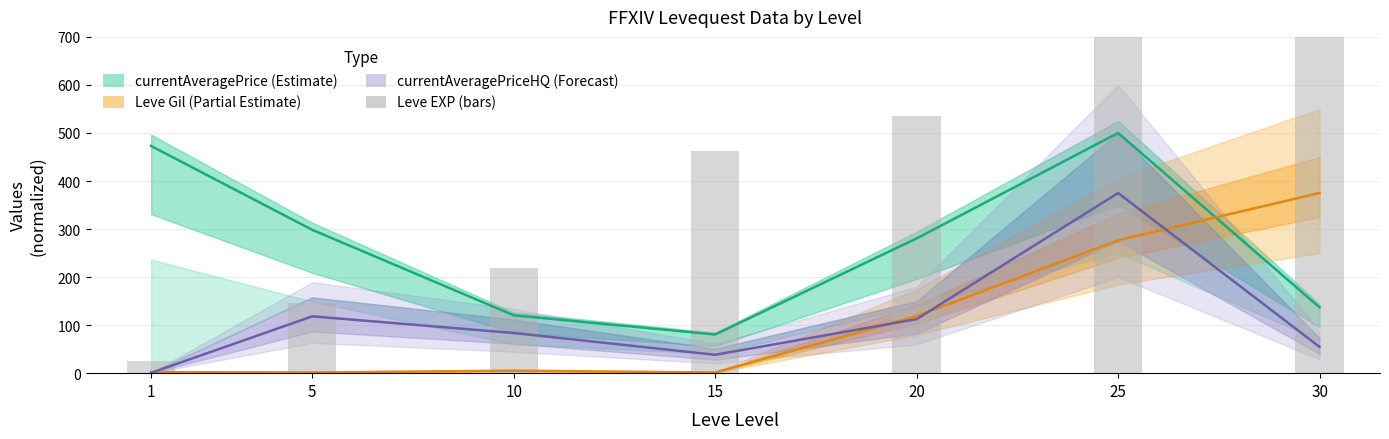

What is the value of the 7th bar from the left?

1750.0